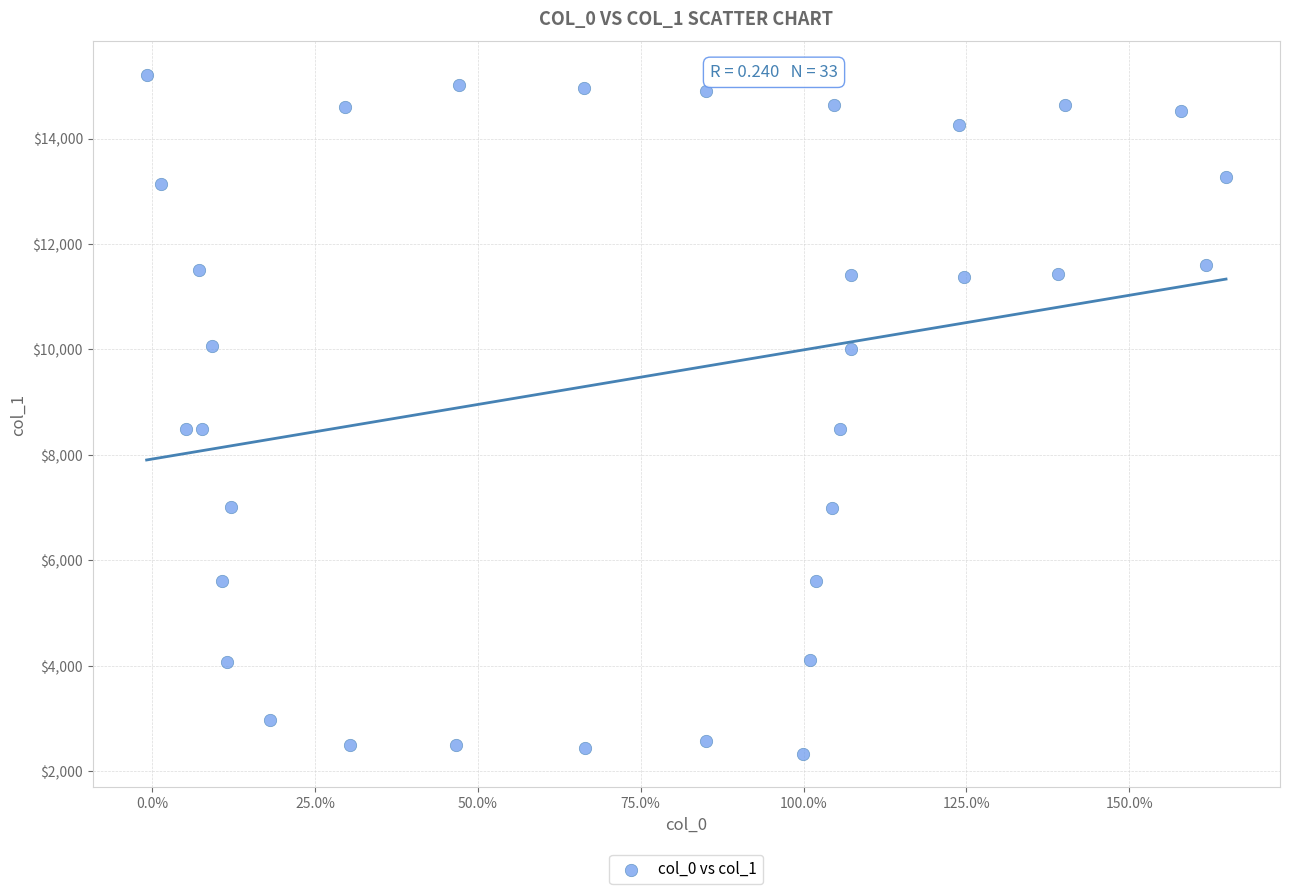

What is the range of Y values (max minus min)?

12858.0